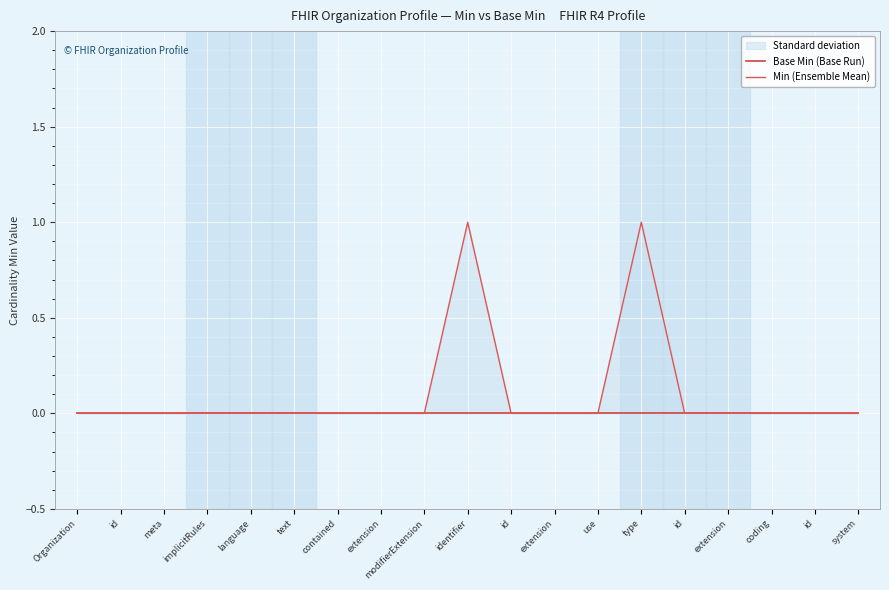

How many data points in Min (Ensemble Mean) are above 0?

2